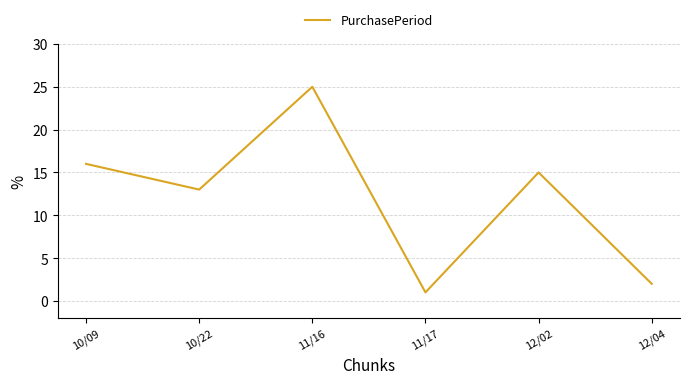

How many interior local valleys (lower than both neighbors) does the data have?

2